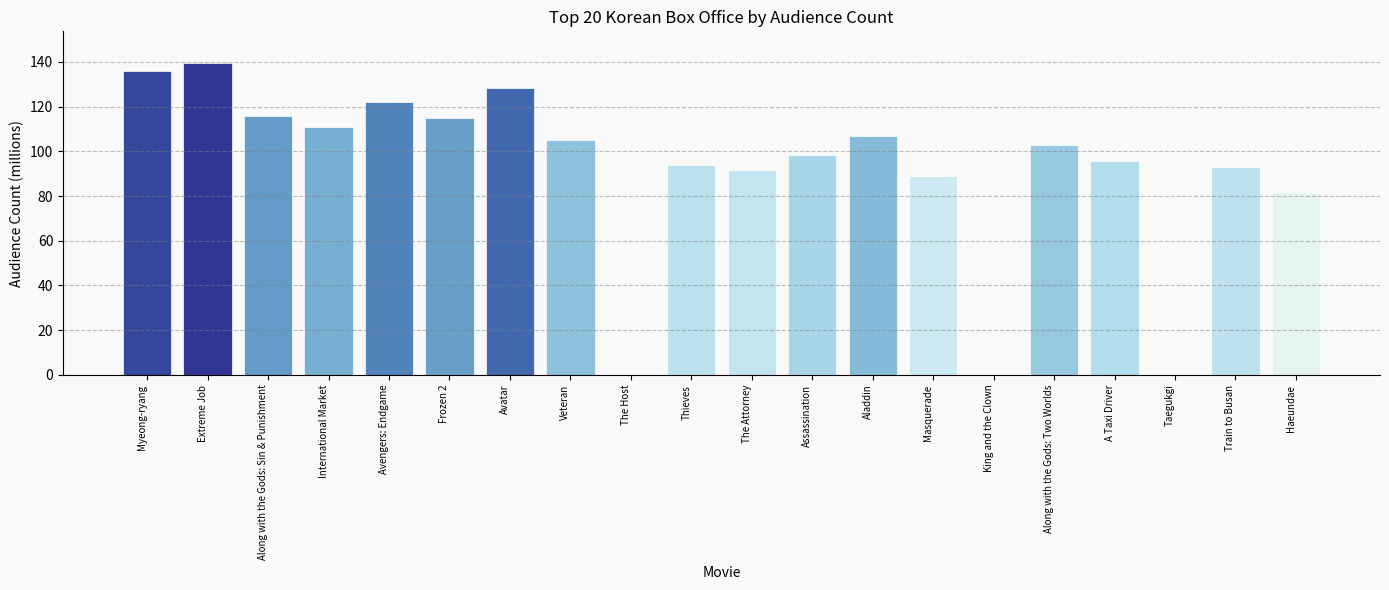

What is the change in value from The Attorney to Assassination?

+7.0